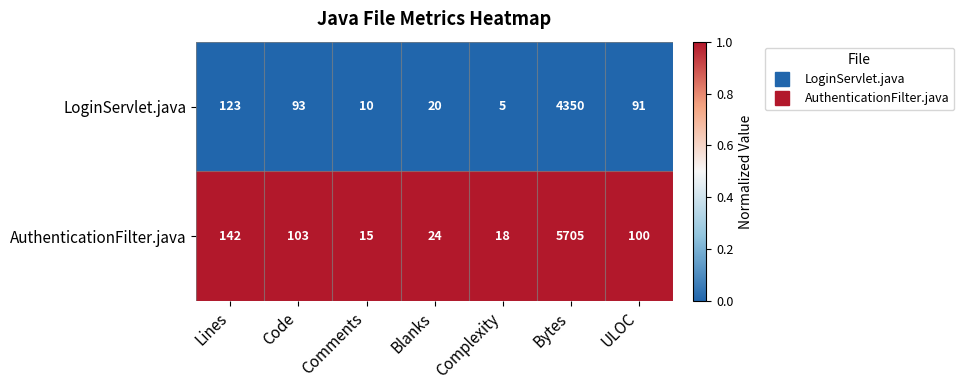

Which series changed the most between Code and Bytes?

AuthenticationFilter.java